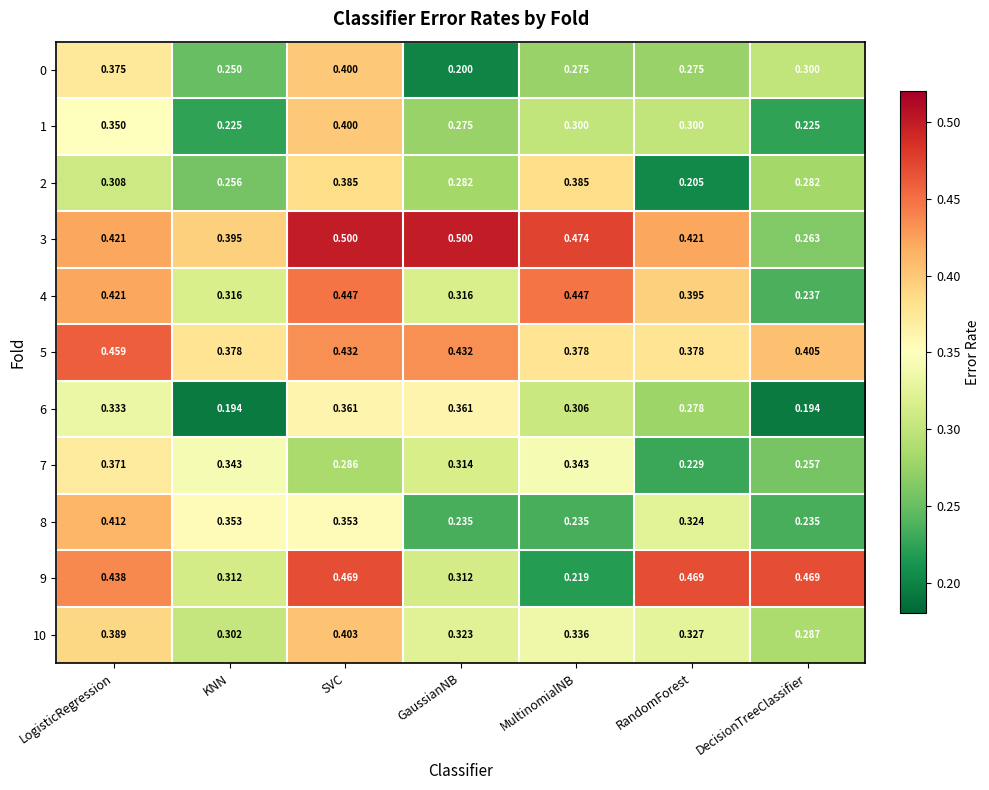

How many data points does each series have?

7